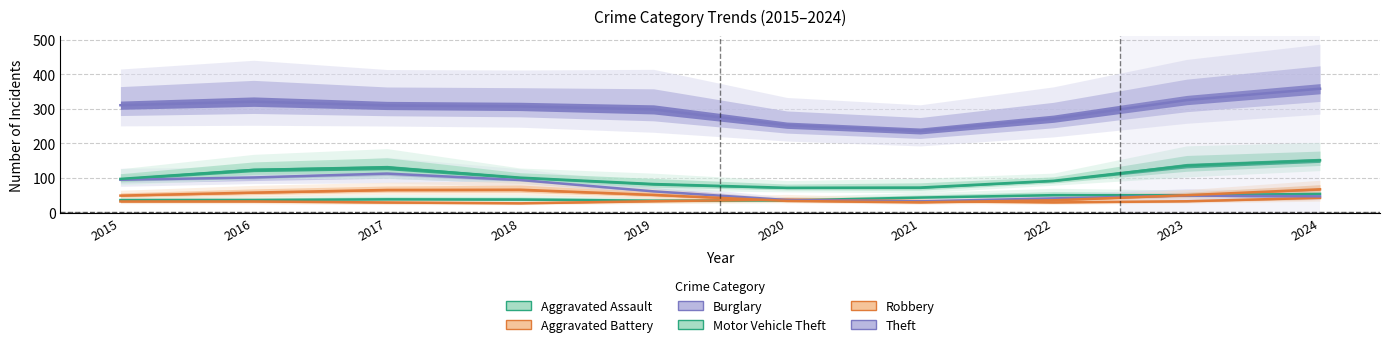

What is the sum of all Theft values?

2992.0